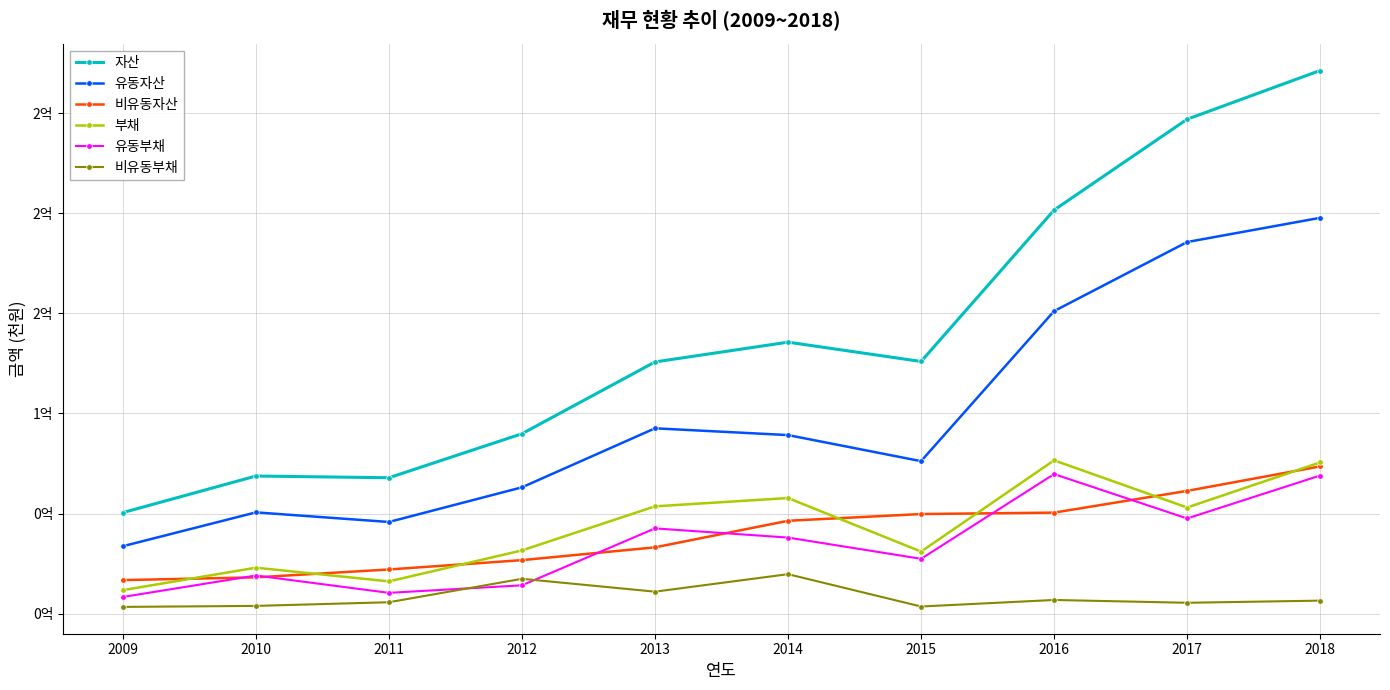

At how many categories does at least one series exceed 104112561?

6